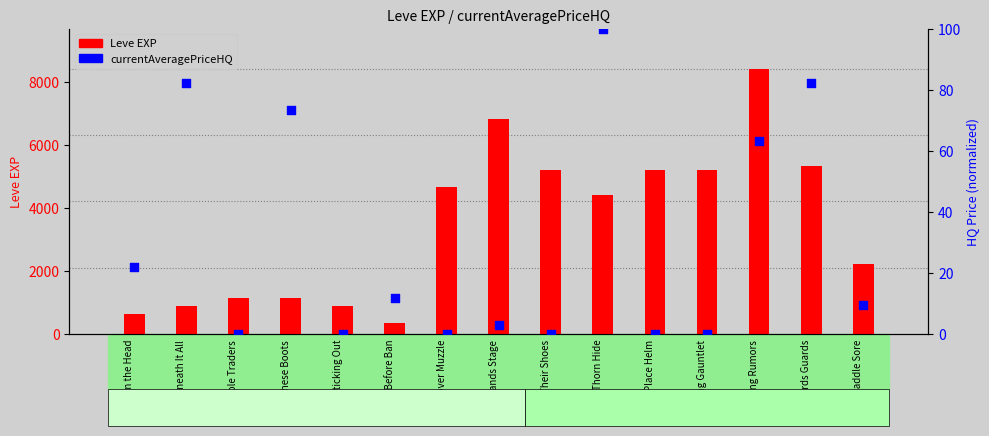

At which category is the sum across all series the highest?

Quelling Rumors